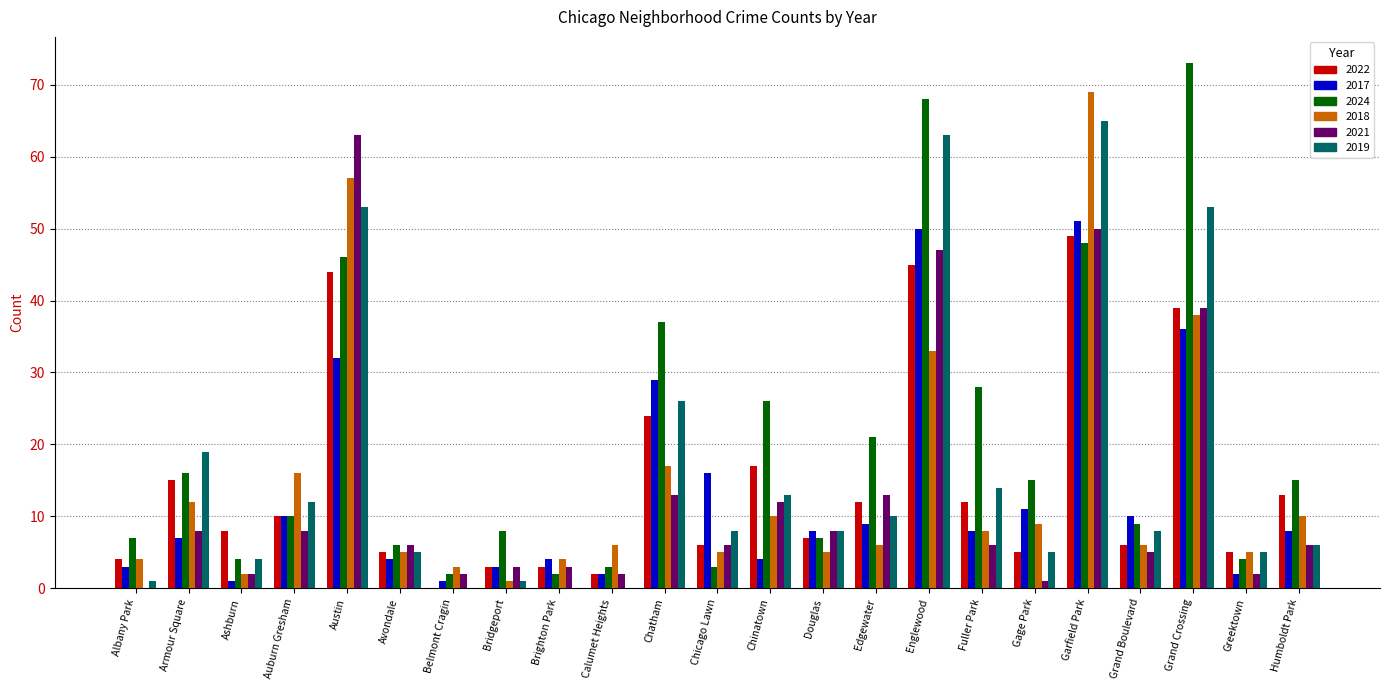

What is the greatest value displayed?

73